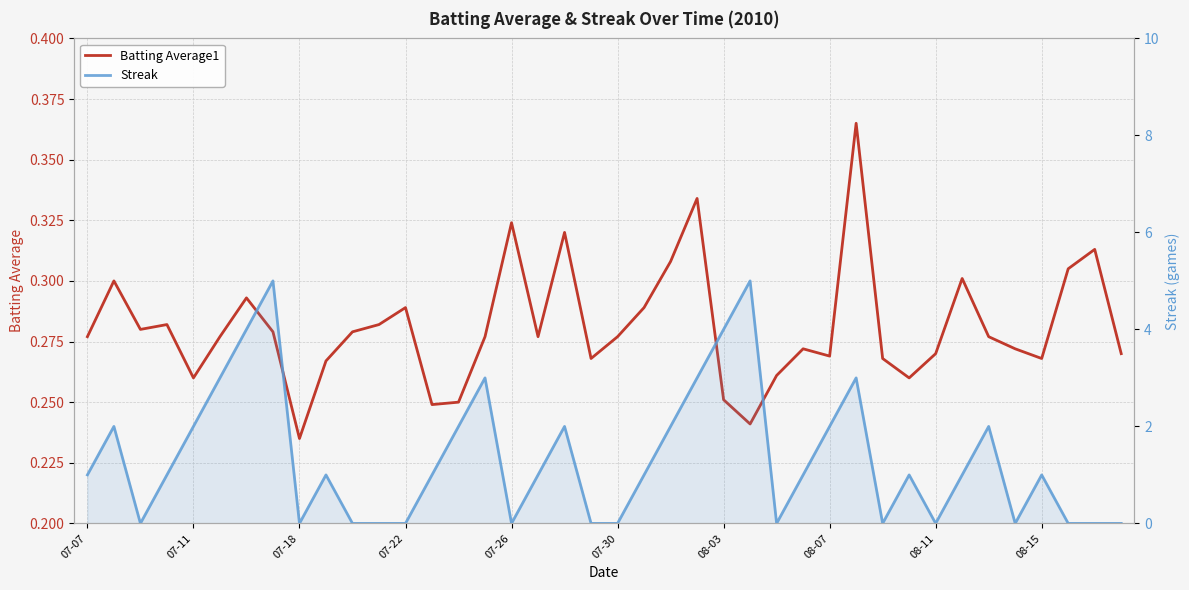

Reading right to left, extract all data points from this chart.

Batting Average1: 0.3	0.3	0.3	0.3	0.3	0.3	0.3	0.3	0.3	0.3	0.4	0.3	0.3	0.3	0.2	0.3	0.3	0.3	0.3	0.3	0.3	0.3	0.3	0.3	0.3	0.2	0.2	0.3	0.3	0.3	0.3	0.2	0.3	0.3	0.3	0.3	0.3	0.3	0.3	0.3
Streak: 0.0	0.0	0.0	1.0	0.0	2.0	1.0	0.0	1.0	0.0	3.0	2.0	1.0	0.0	5.0	4.0	3.0	2.0	1.0	0.0	0.0	2.0	1.0	0.0	3.0	2.0	1.0	0.0	0.0	0.0	1.0	0.0	5.0	4.0	3.0	2.0	1.0	0.0	2.0	1.0